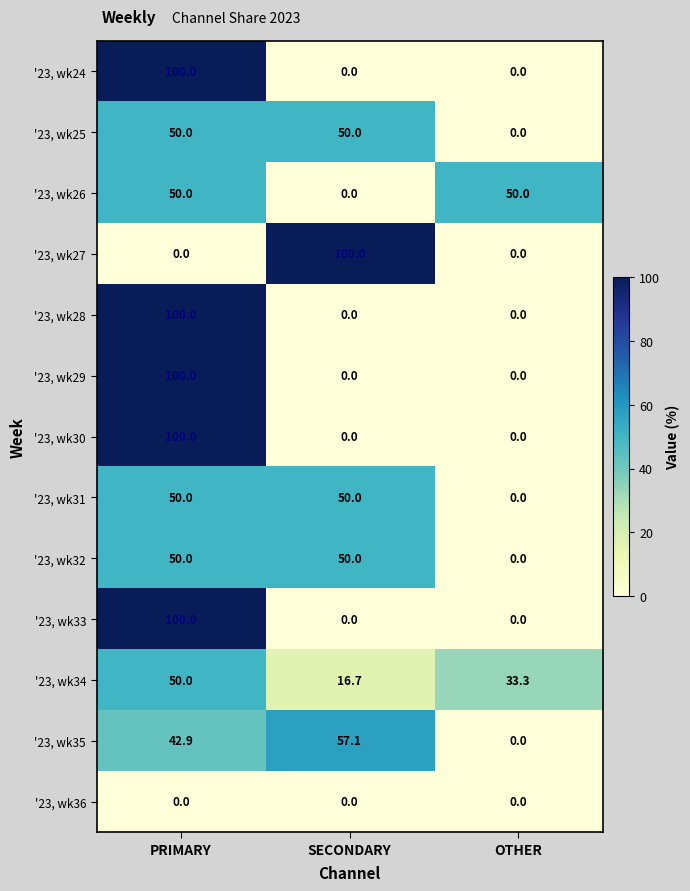

Count the number of data series in this chart.

13